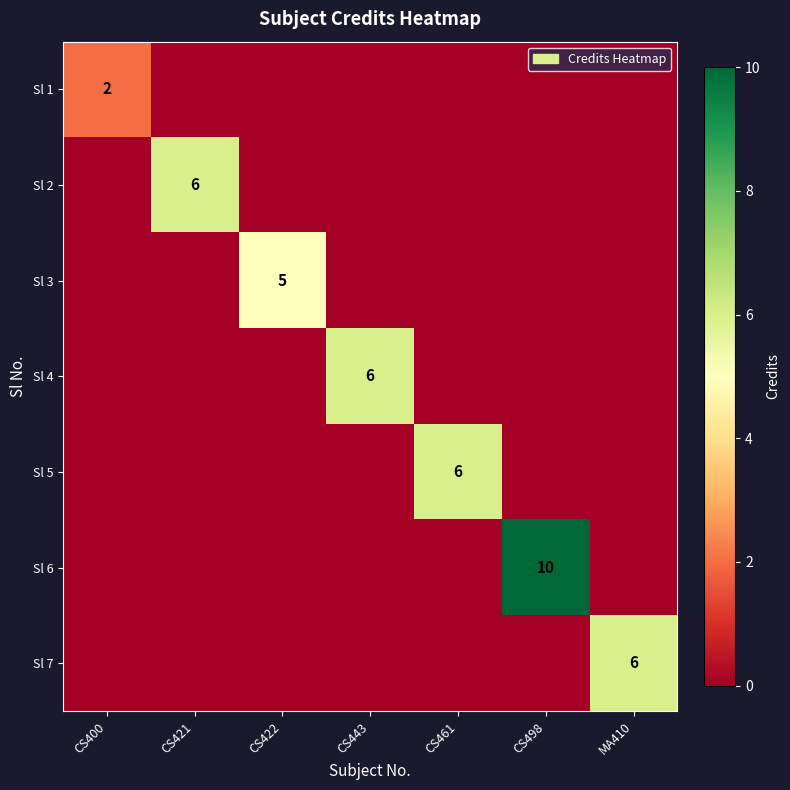

The Sl 5 series shows 0 at CS421. True or false?

True